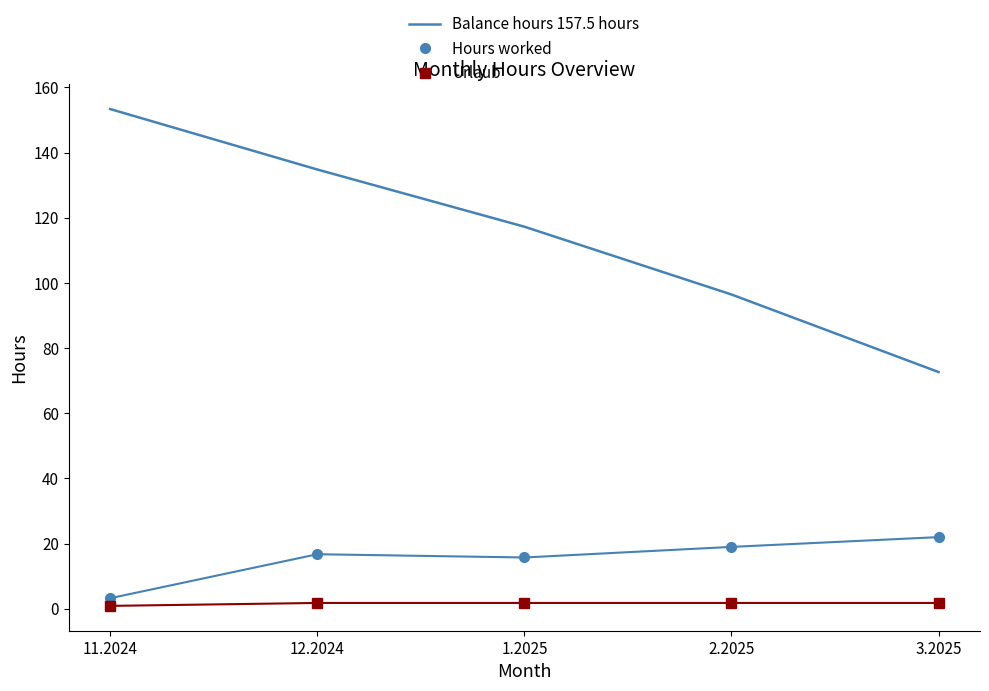

Which series has the largest total across all categories?

Balance hours 157.5 hours